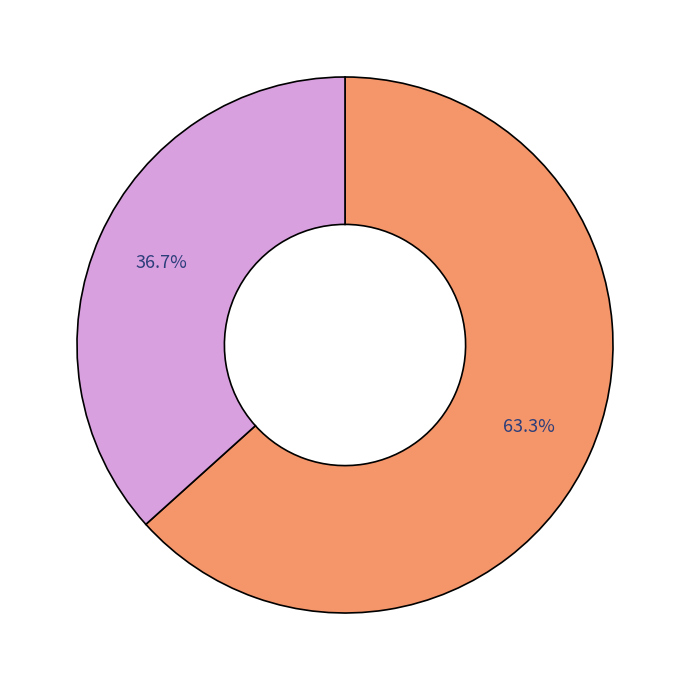

Does any single category account for the majority?

Yes